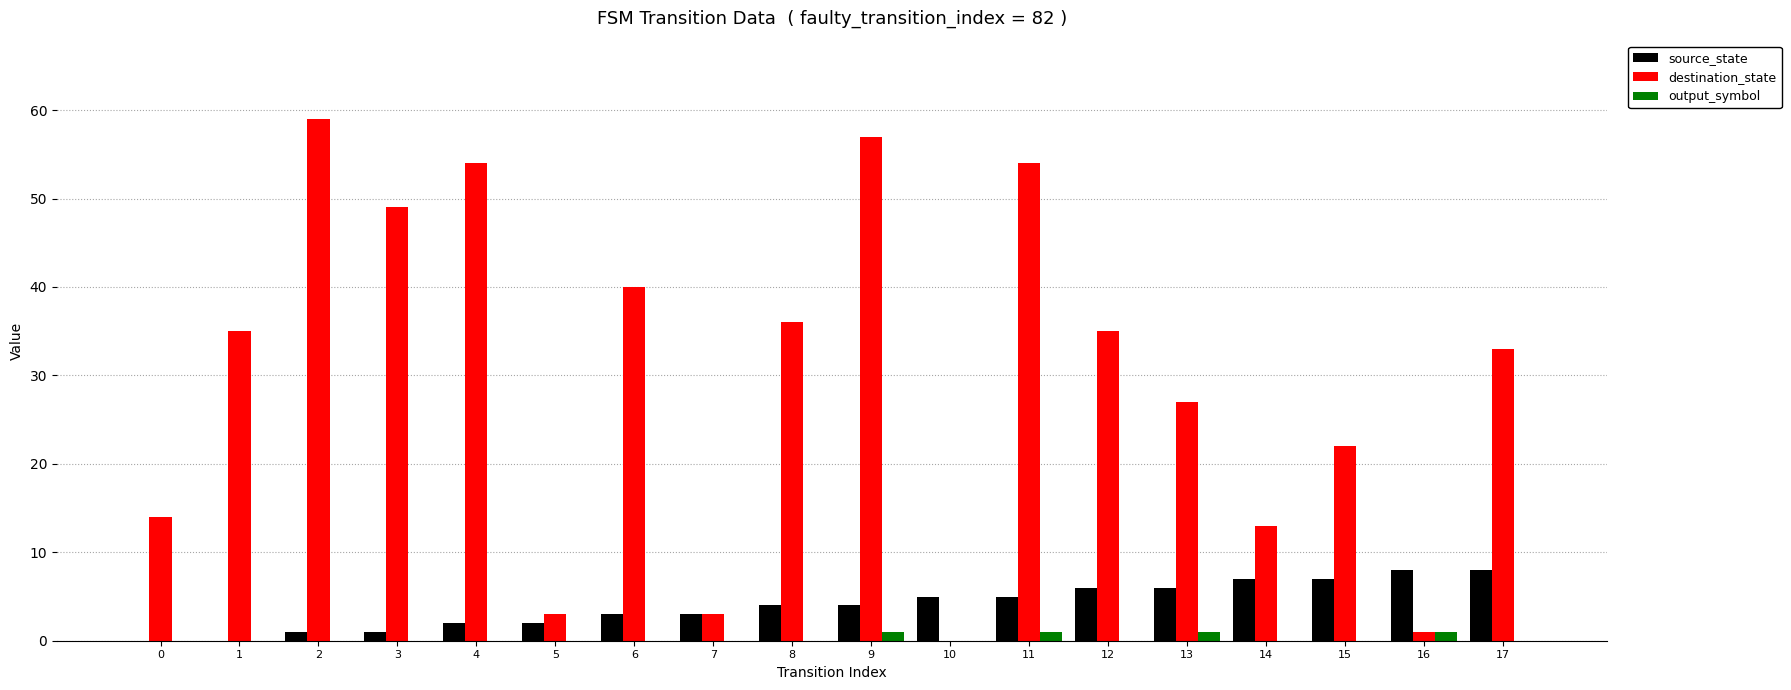

What is the total value across all series at 3?

50